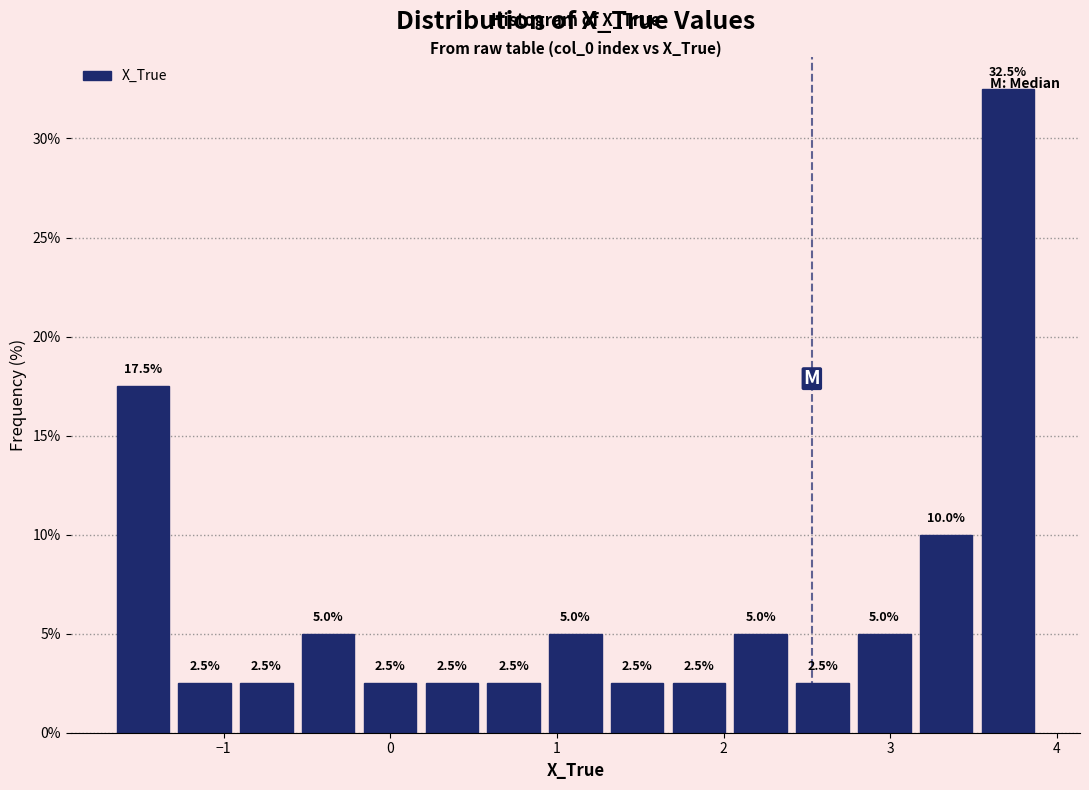

Read against the x-axis, roughly where is the centre of the tallest bar?

3.7